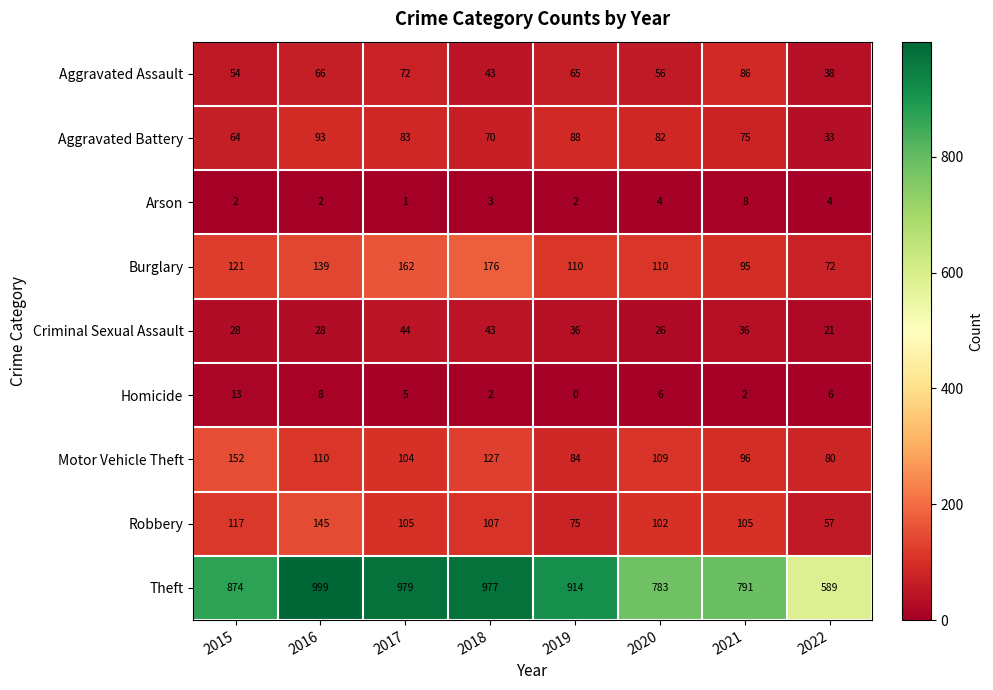

At which label is Robbery closest to 101?

2020